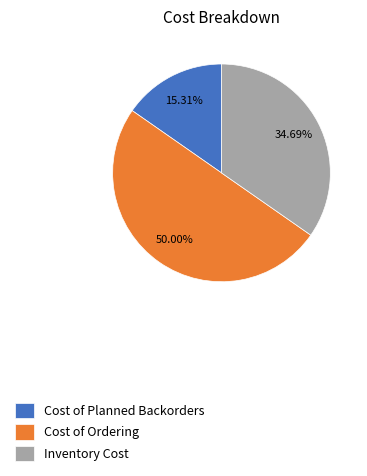

To the nearest percent, what portion does Cost of Ordering represent?

50%